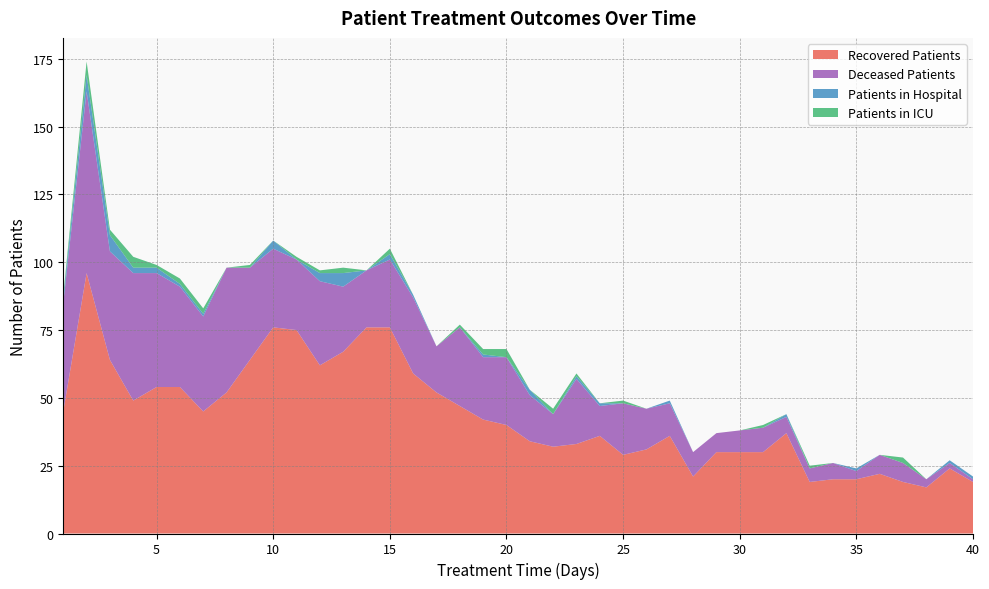

Reading right to left, transcribe all the data shown in this chart.

recovered_patients: 19	24	17	19	22	20	20	19	37	30	30	30	21	36	31	29	36	33	32	34	40	42	47	52	59	76	76	67	62	75	76	64	52	45	54	54	49	64	96	45
deceased_patients: 1	2	3	7	7	3	6	5	6	9	8	7	9	12	15	19	11	24	12	17	25	23	29	17	28	25	21	24	31	26	29	34	46	35	37	42	47	40	67	40
patients_in_hospital: 1	1	0	0	0	1	0	0	1	0	0	0	0	1	0	0	1	1	0	2	0	1	0	0	1	2	0	5	3	0	3	0	0	1	1	2	2	6	6	2
patients_in_icu: 0	0	0	2	0	0	0	1	0	1	0	0	0	0	0	1	0	1	2	0	3	2	1	0	0	2	0	2	1	1	0	1	0	2	2	1	4	2	5	1